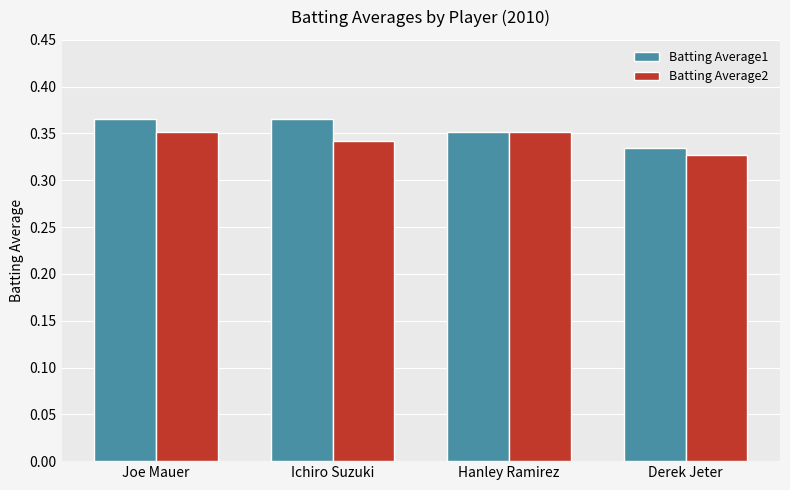

What are all the series names shown in the legend?

Batting Average1, Batting Average2